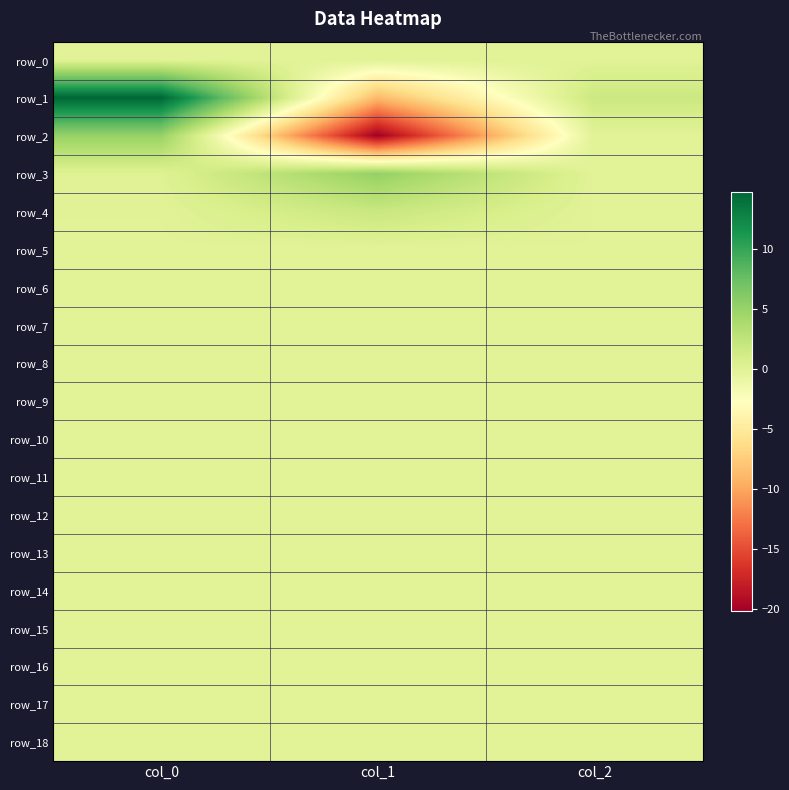

List the series in order of their peak value, highest first.

row_1, row_3, row_2, row_4, row_9, row_7, row_8, row_15, row_10, row_11, row_13, row_12, row_14, row_18, row_17, row_16, row_0, row_5, row_6